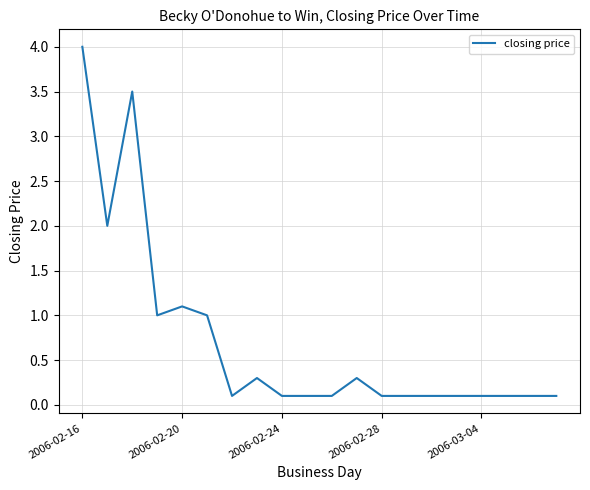

What is the greatest value displayed?

4.0